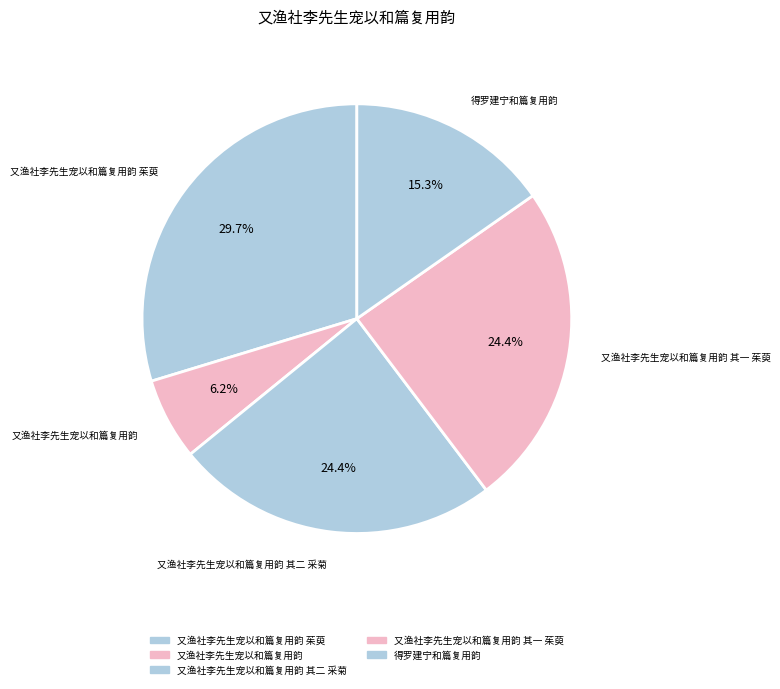

How many slices are in this pie chart?

5